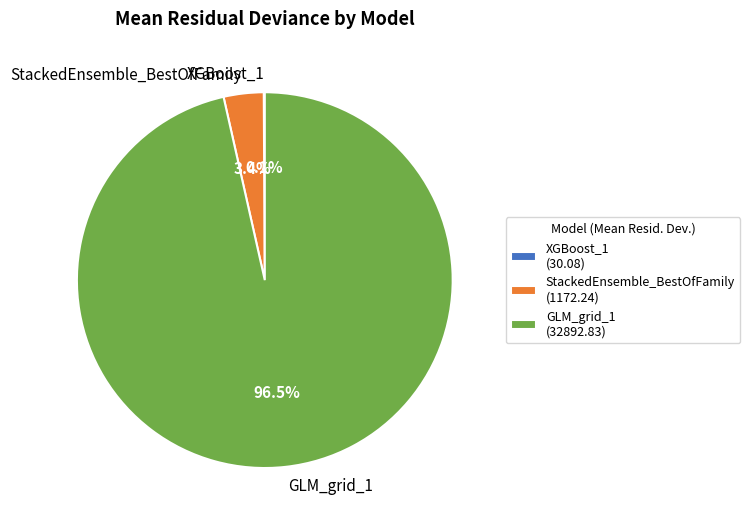

Which has a higher value, StackedEnsemble_BestOfFamily or GLM_grid_1?

GLM_grid_1